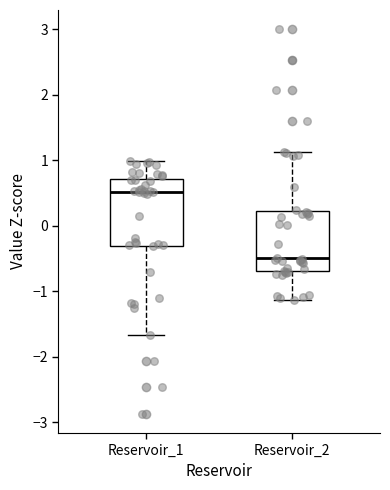

Reading left to right, read every box against the y-axis: the position of its median line, the range the box covers, and the ends of its whiskers. The values are not printed on the chart, so give them approximately, as read against the axis.

Reservoir_1: median 0.5, box -0.3 to 0.7, whiskers -1.7 to 1.0
Reservoir_2: median -0.5, box -0.7 to 0.2, whiskers -1.1 to 1.1